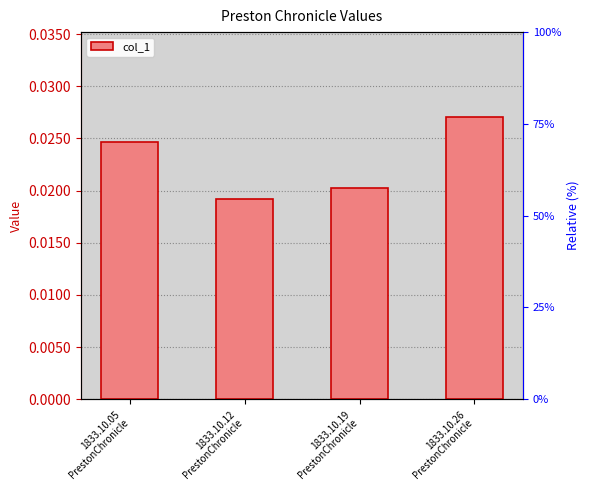

True or false: the data shows 0.0 at 1833.10.12
PrestonChronicle.

True